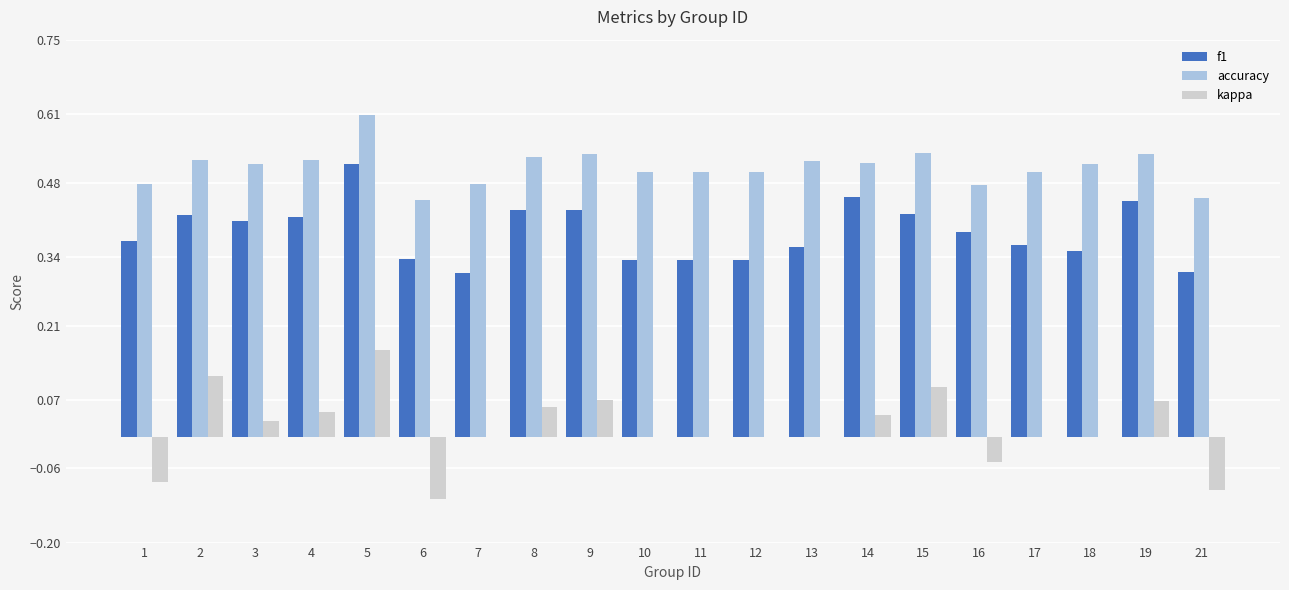

True or false: accuracy has a value of 0.1 at 13.

False